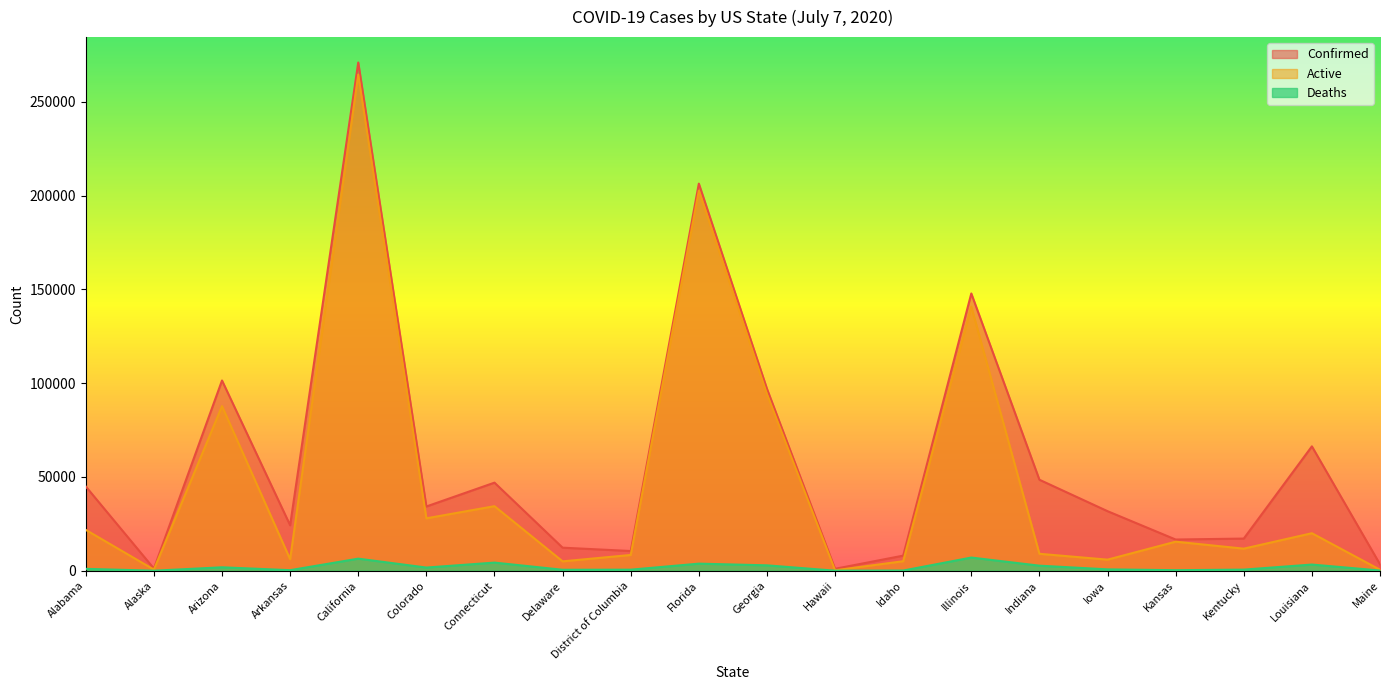

What is the label of the 8th point from the right?

Idaho